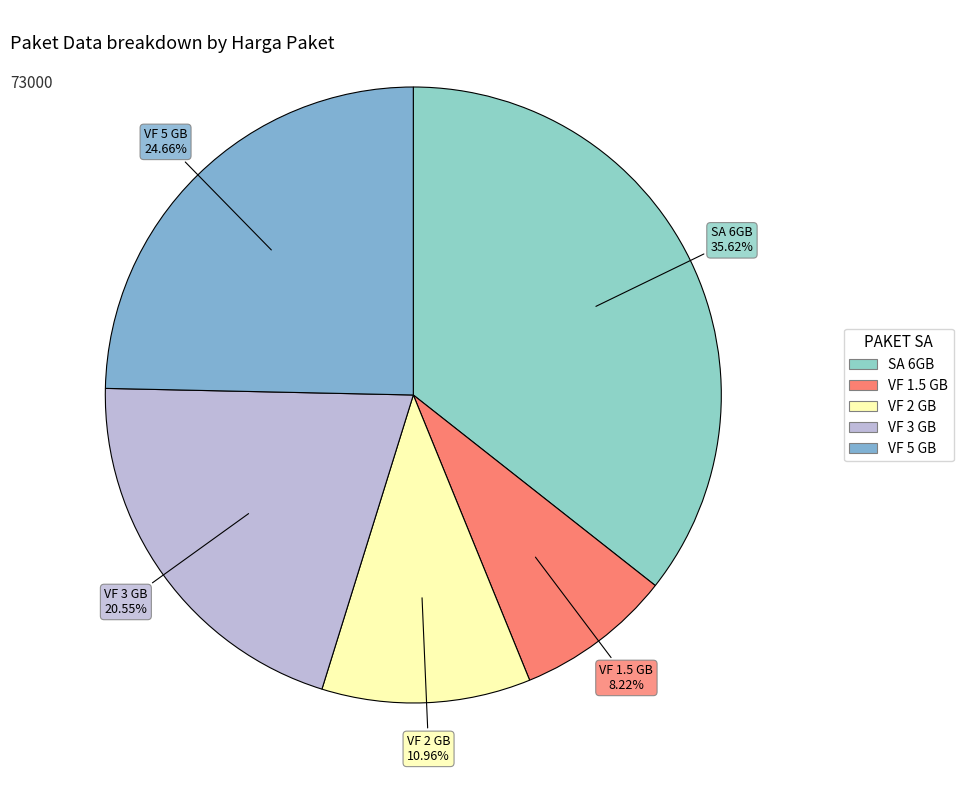

Which has a higher value, VF 3 GB or VF 1.5 GB?

VF 3 GB